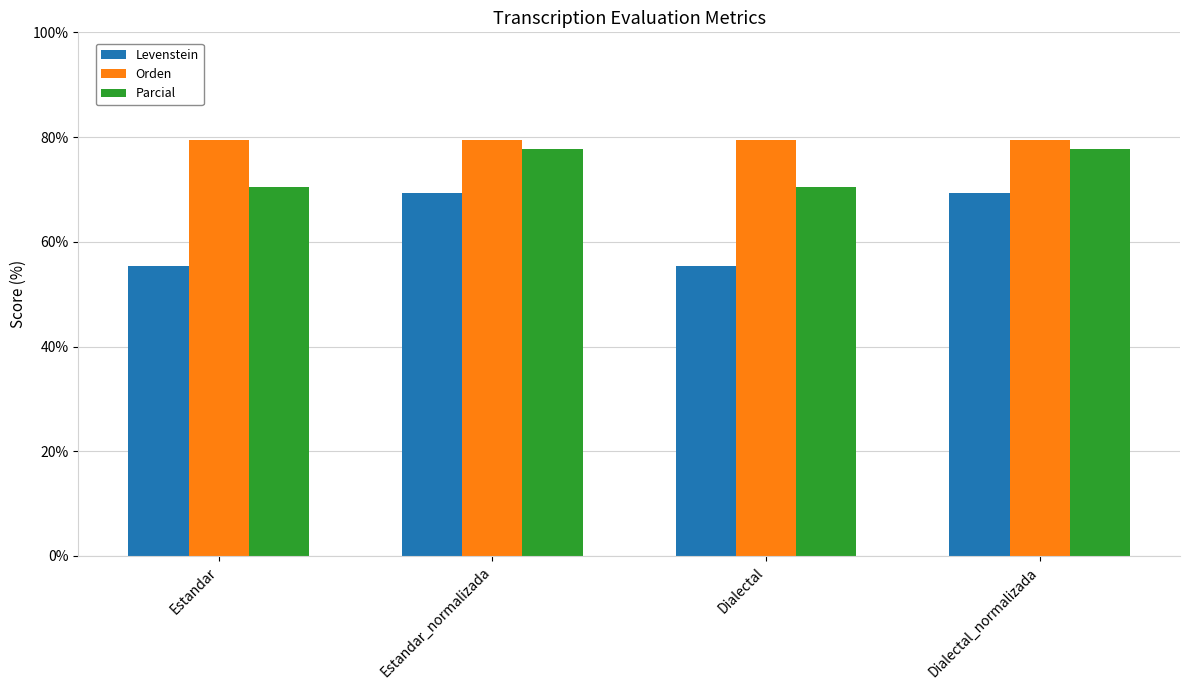

How many bars are there in each group?

3